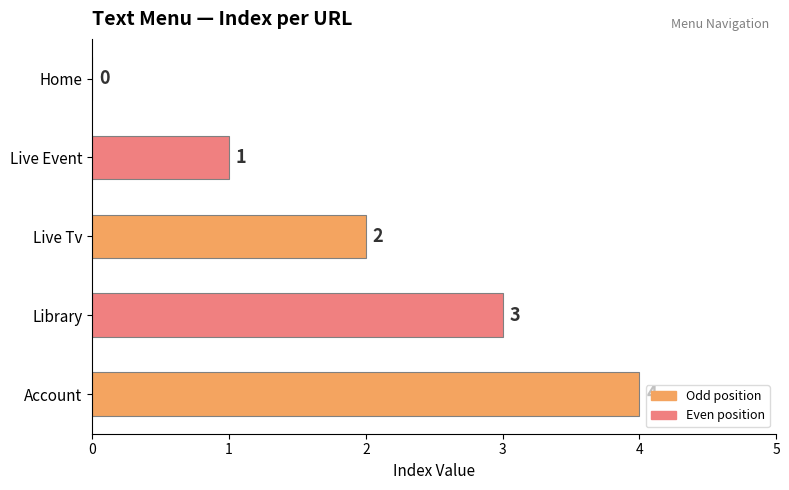

How many values are between 1 and 3?

3